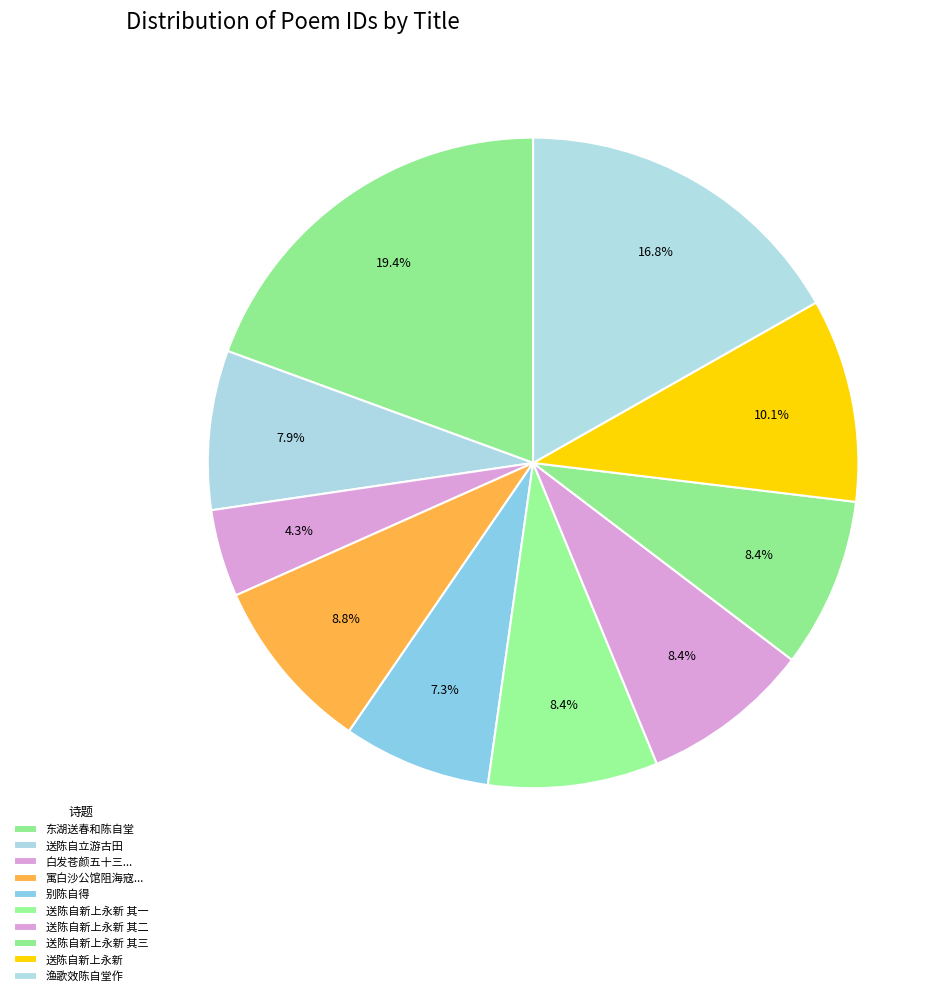

To the nearest percent, what is the average slice percentage?

10%